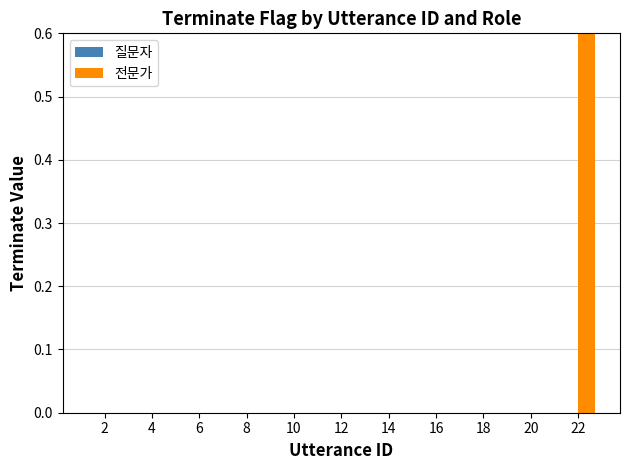

Are the bars horizontal?

No